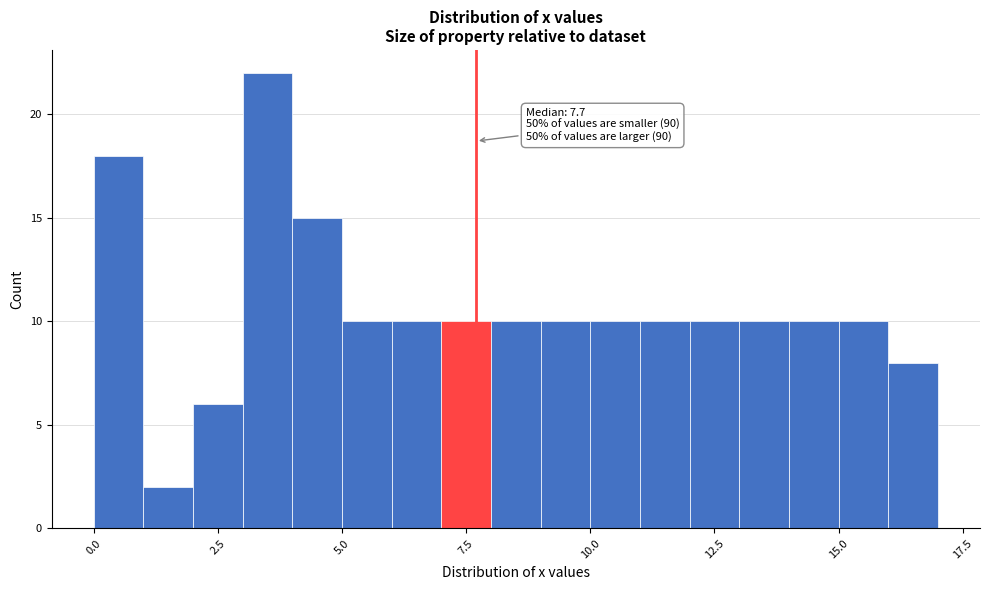

Read against the x-axis, roughly where is the centre of the tallest bar?

3.5